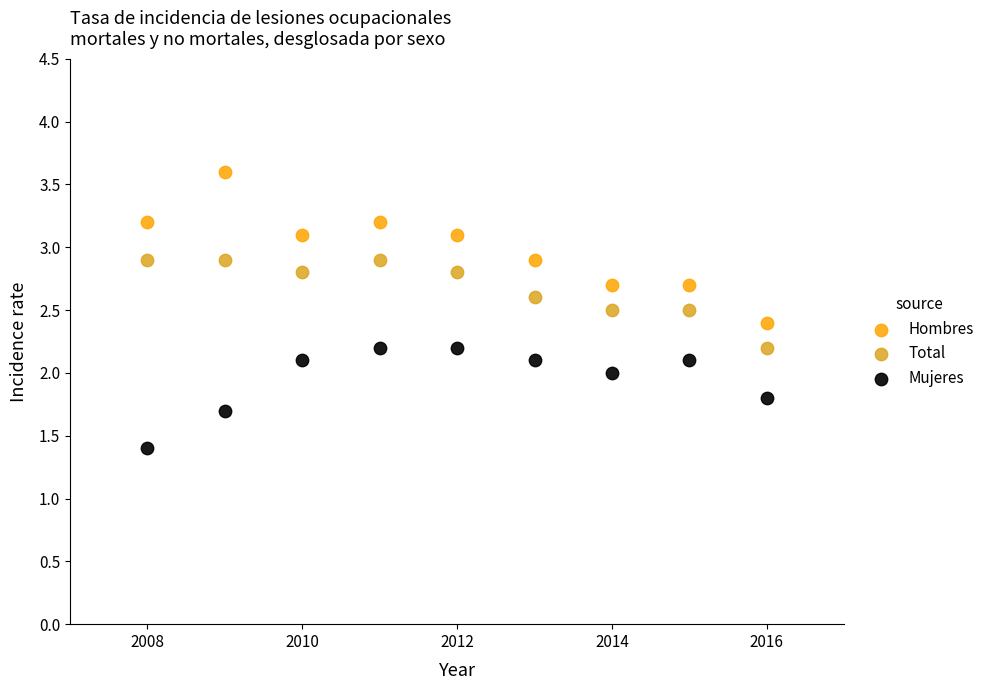

Across all data points, what is the range of Y values (max minus min)?

2.2